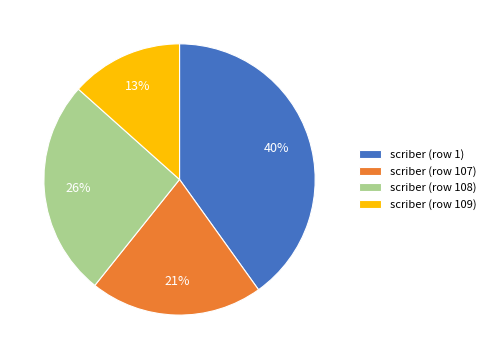

True or false: scriber (row 109) accounts for 19% of the total.

False